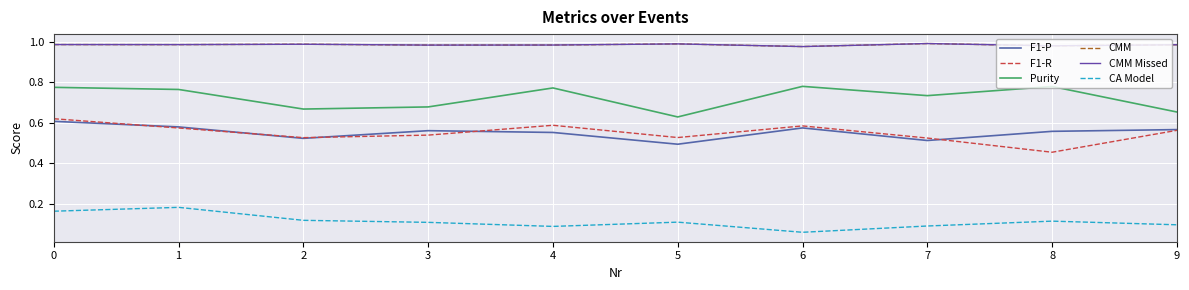

Rank the series by their maximum value, from highest to lowest.

CMM, CMM Missed, Purity, F1-R, F1-P, CA Model